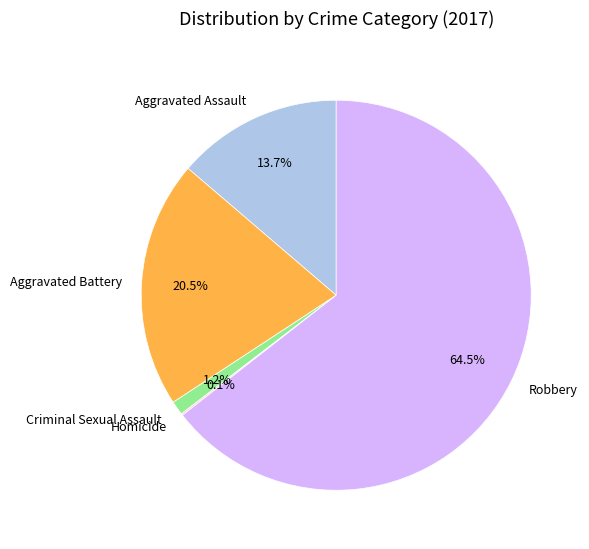

Is Criminal Sexual Assault the majority of the pie?

No